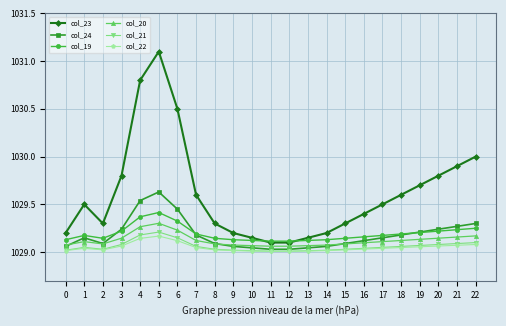

The col_20 series shows 1029.3 at 5. True or false?

True